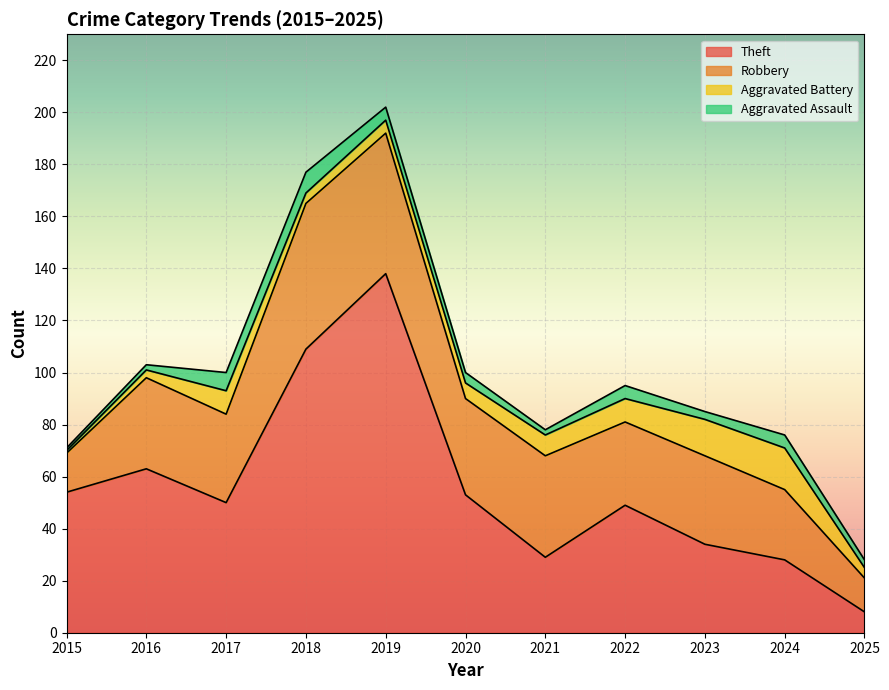

What is the minimum value shown in the chart?

1